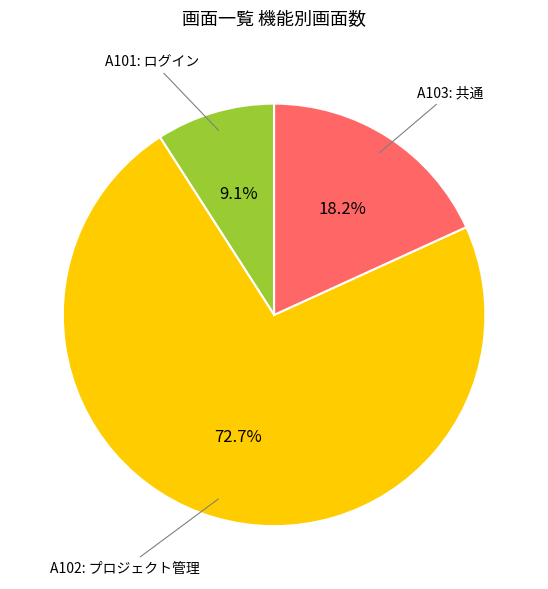

Is there any slice that represents more than half of the pie?

Yes